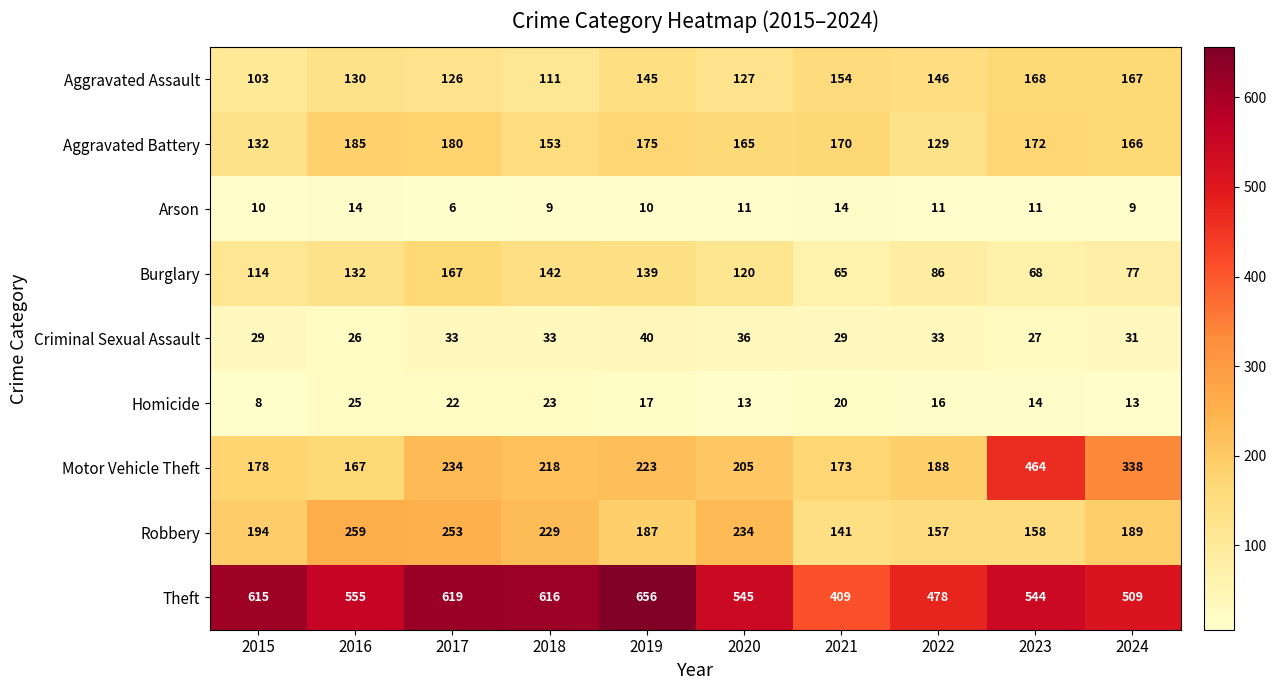

The value of Criminal Sexual Assault at 2019 is 40. True or false?

True